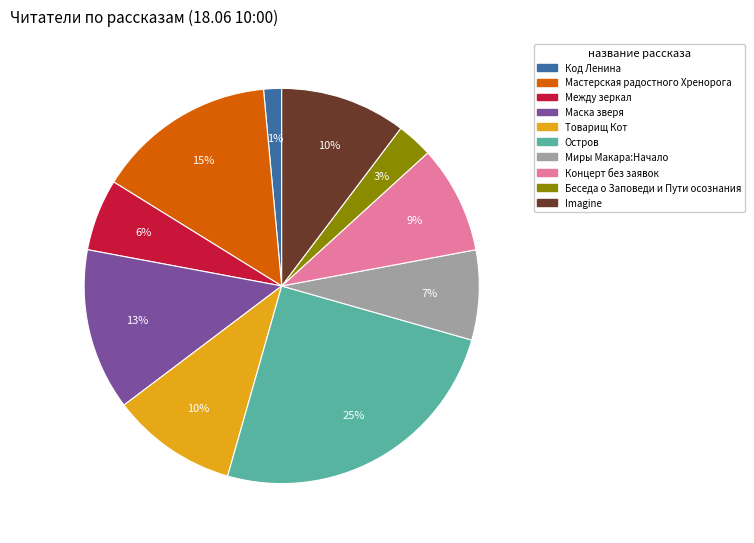

Combined, do Остров and Концерт без заявок account for over 50%?

No